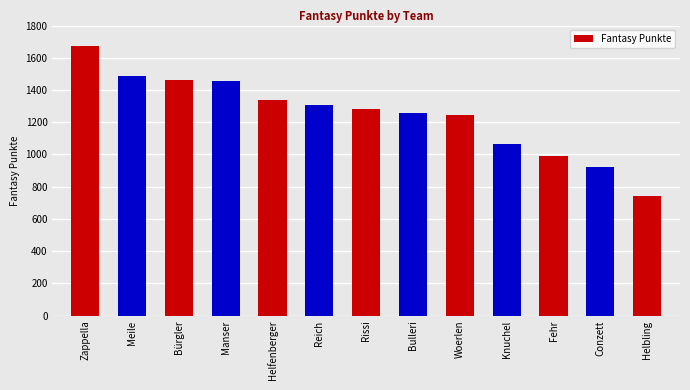

What is the difference between the maximum and minimum values?

934